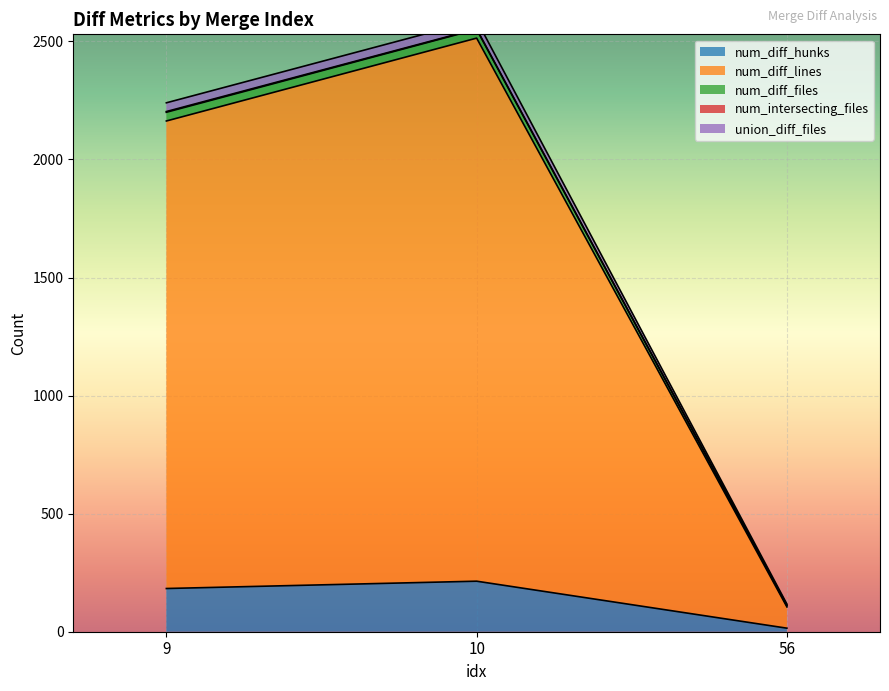

What is the maximum value for num_diff_hunks?

214